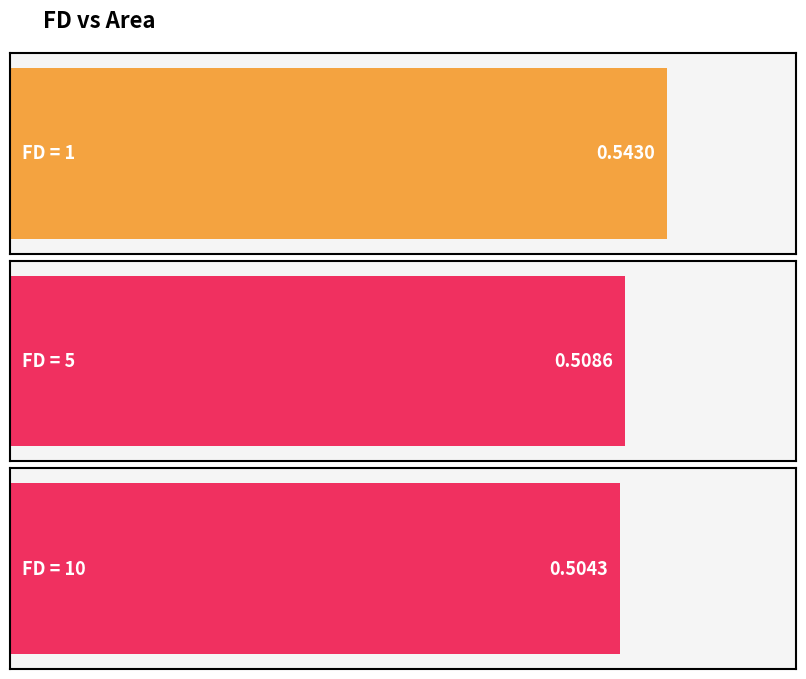

Read the value at 1.

0.5